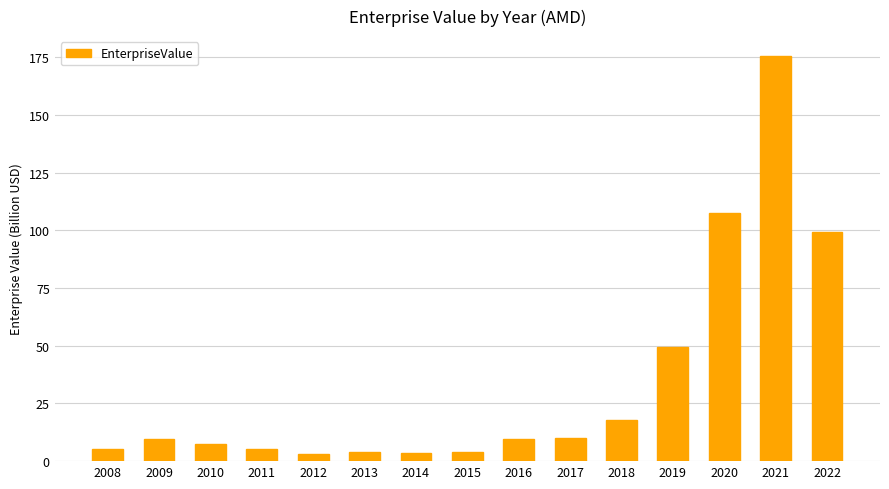

What is the maximum value shown in the chart?

175.4